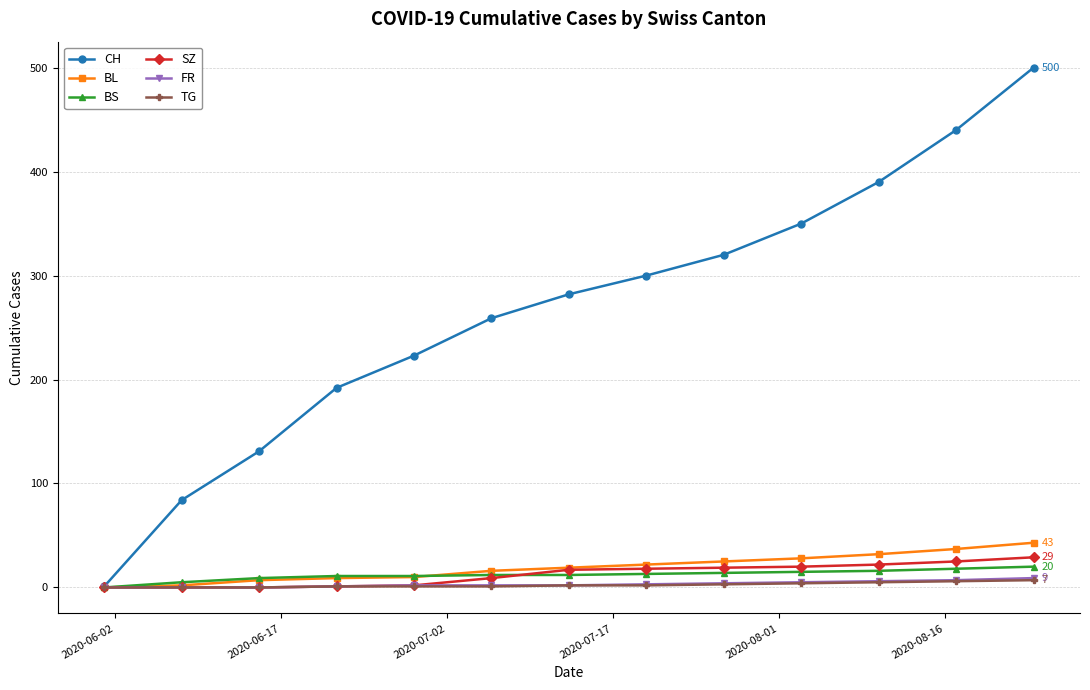

Which series has the widest spread of values?

CH